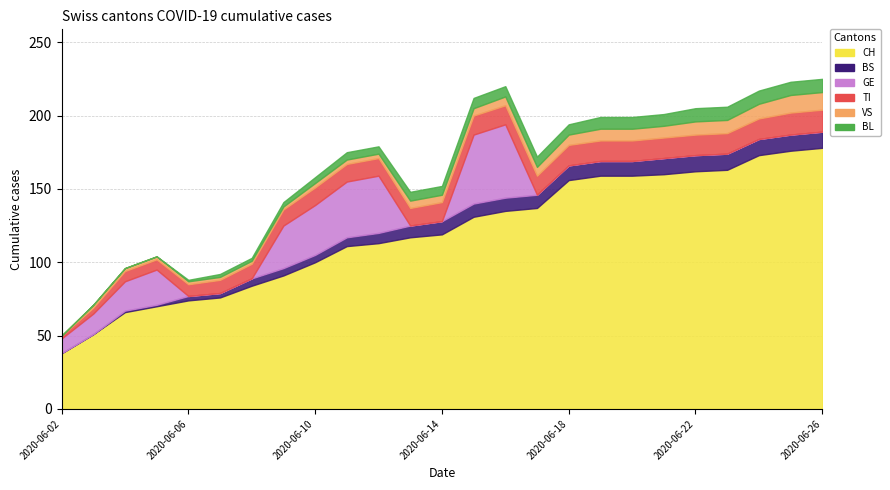

What is the spread (max minus min) of values at 2020-06-07?

76